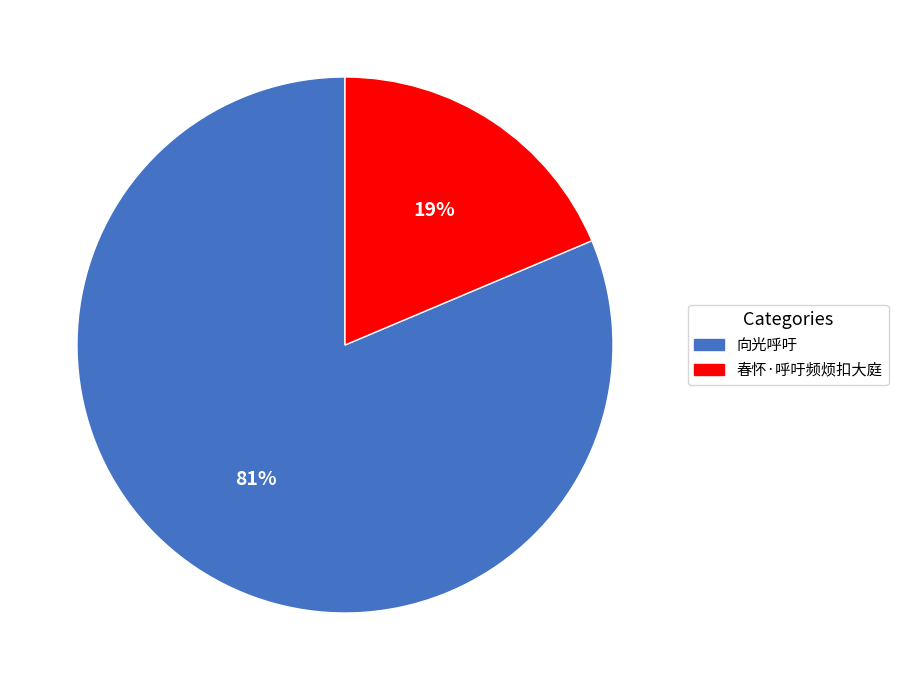

To the nearest percent, what percentage of the pie is 春怀·呼吁频烦扣大庭?

19%